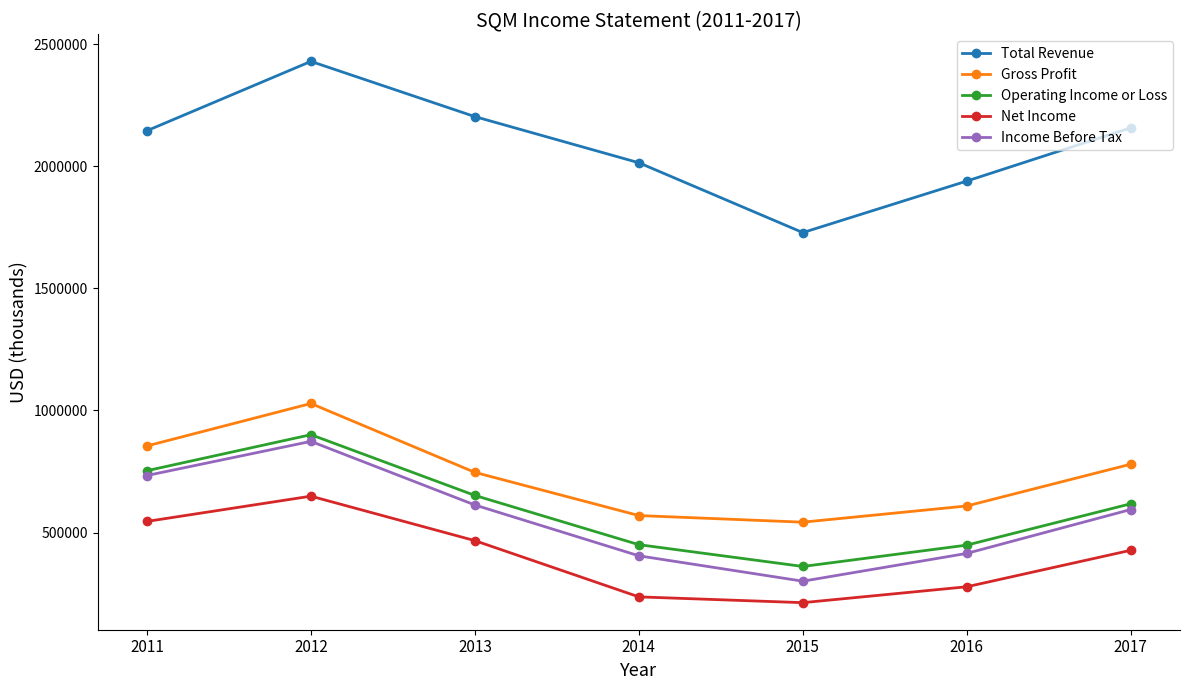

True or false: Operating Income or Loss and Net Income intersect in this chart.

False